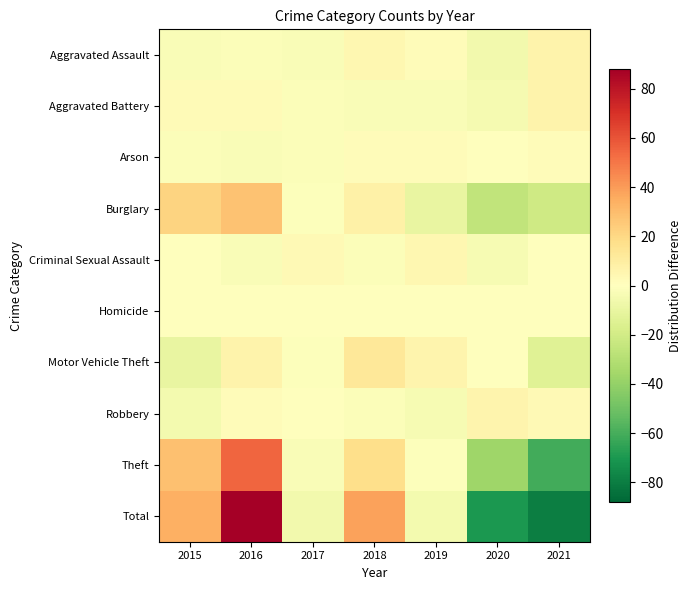

What is the spread (max minus min) of values at 2021?

86.3